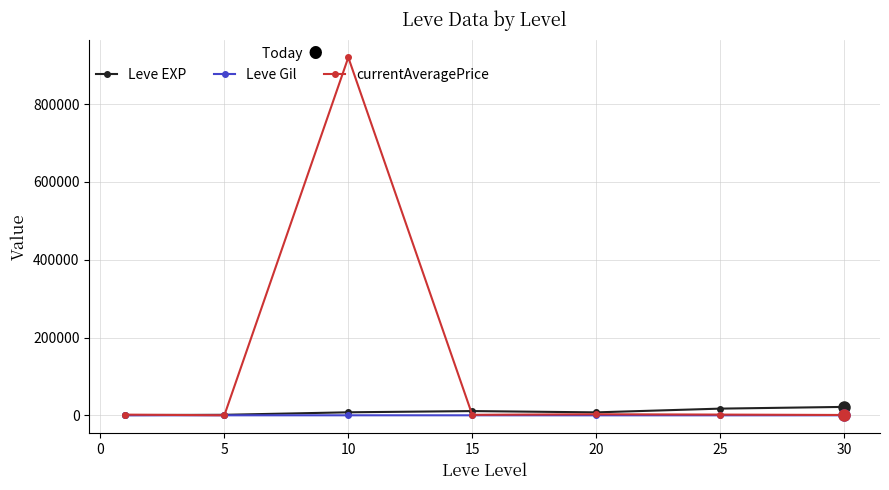

What is the average value of the Leve EXP series?

9700